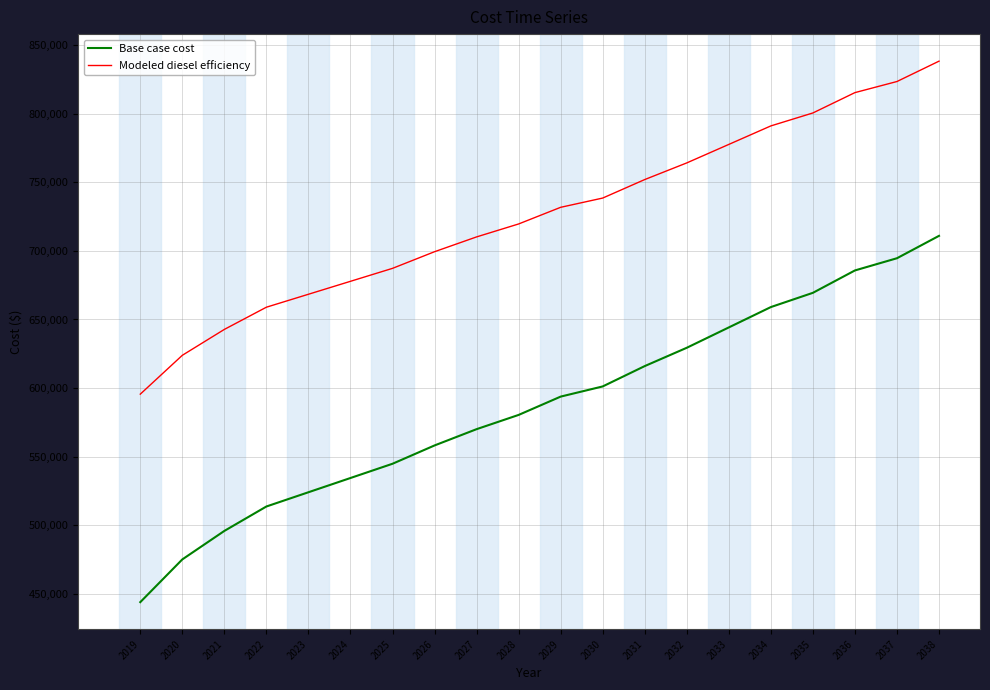

Reading left to right, extract all data points from this chart.

Base case cost: 2019=443816.8	2020=474987.9	2021=495768.6	2022=513580.7	2023=523971.0	2024=534361.4	2025=544751.8	2026=558110.8	2027=569985.5	2028=580375.9	2029=593734.9	2030=601156.6	2031=616000.0	2032=629359.0	2033=644202.4	2034=659045.7	2035=669436.1	2036=685763.8	2037=694669.8	2038=710997.5
Modeled diesel efficiency: 2019=595526.3	2020=623863.6	2021=642755.2	2022=658948.0	2023=668393.7	2024=677839.5	2025=687285.3	2026=699429.9	2027=710225.1	2028=719670.9	2029=731815.4	2030=738562.4	2031=752056.4	2032=764201.0	2033=777694.9	2034=791188.9	2035=800634.7	2036=815478.1	2037=823574.5	2038=838417.8